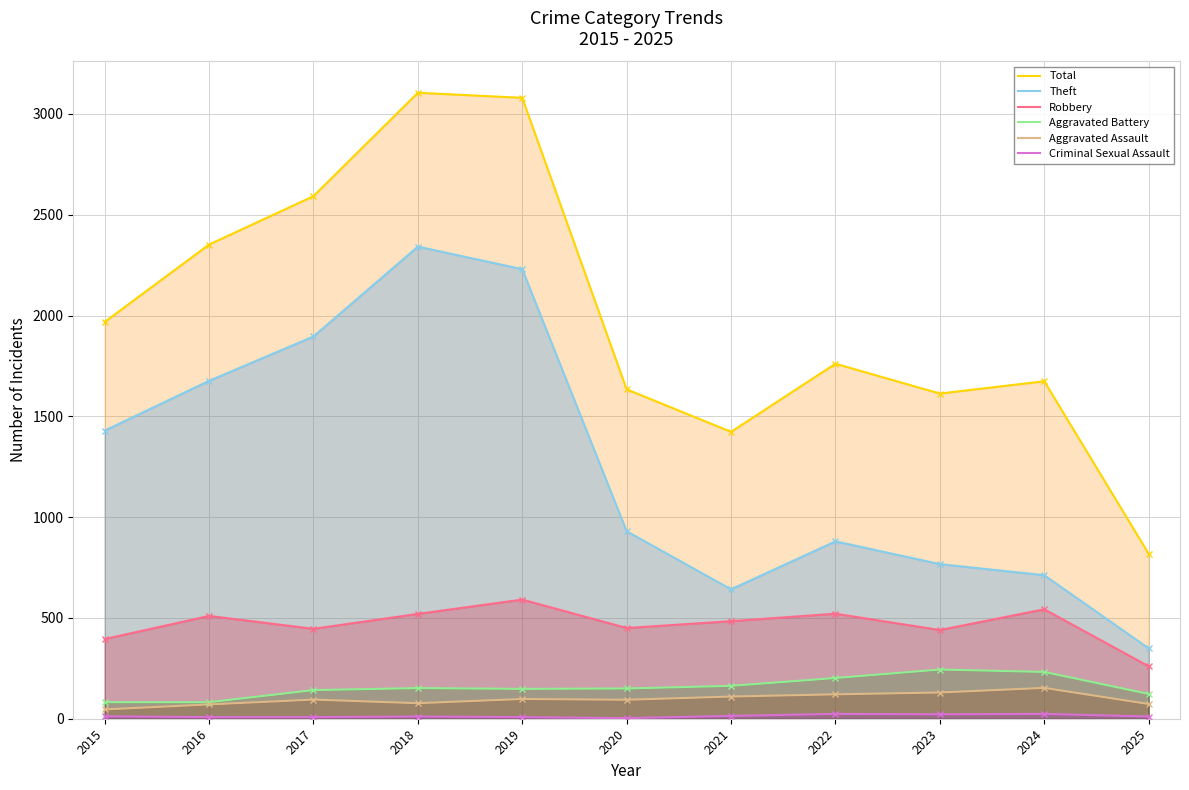

How many series are shown in this chart?

6